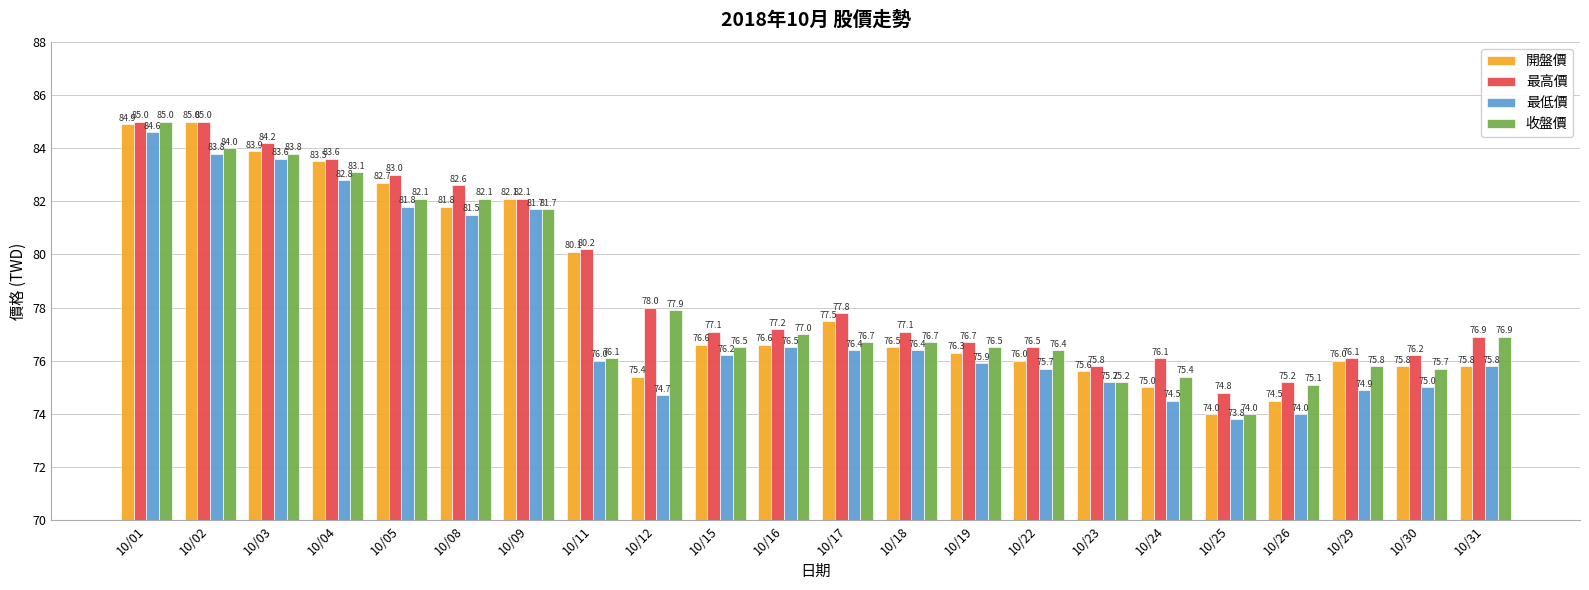

What is the difference between the maximum and minimum values in the 最高價 series?

10.2